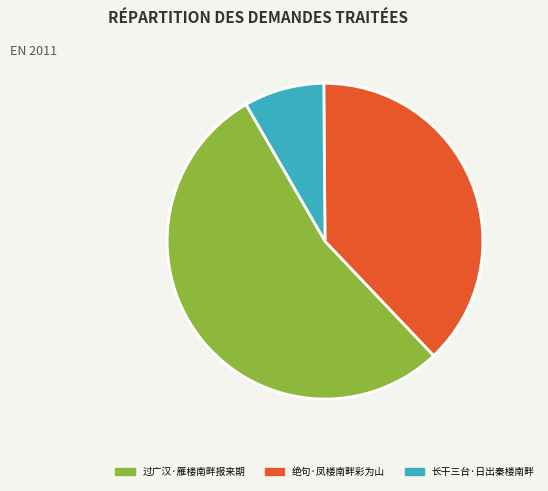

Which slice is the largest?

过广汉·雁楼南畔报来期